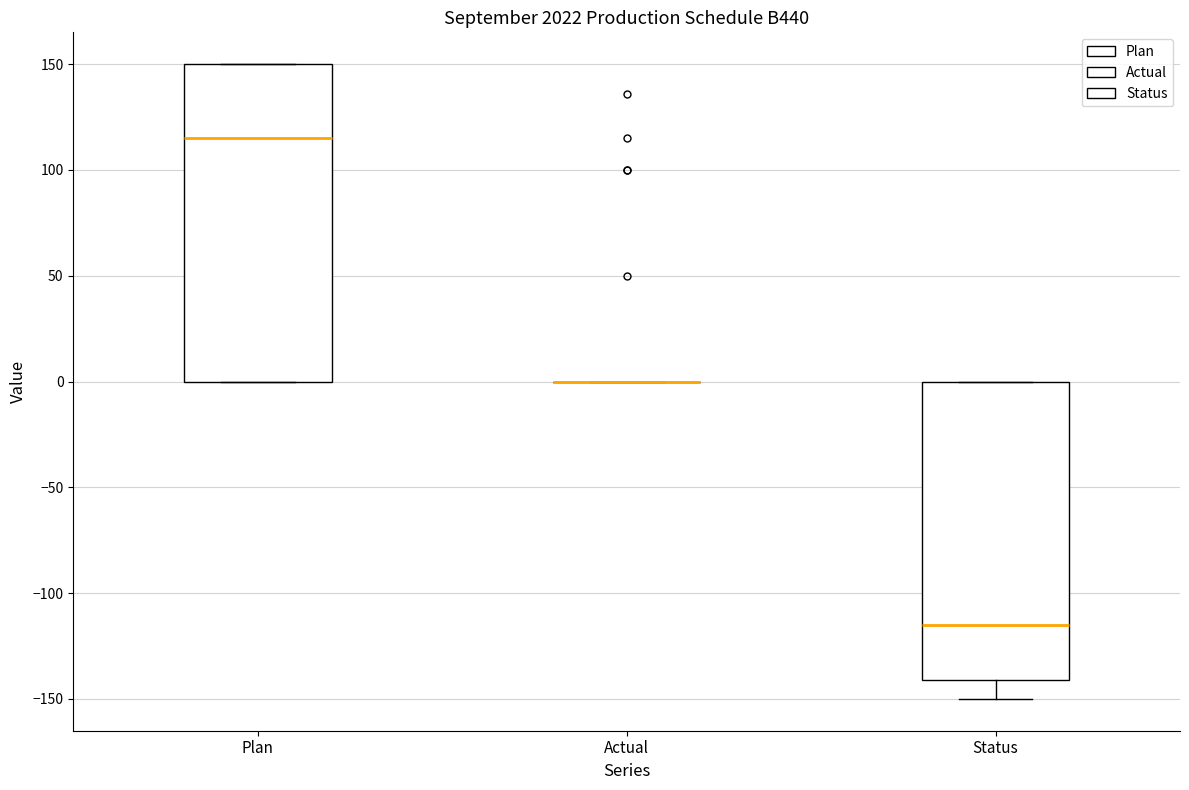

Which box is the tallest, from its lower edge to its upper edge?

Plan